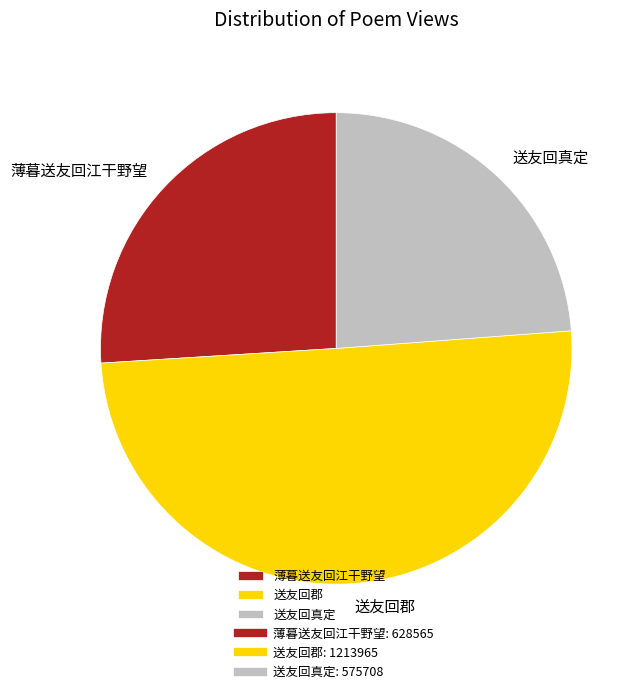

How many segments does this pie chart have?

3